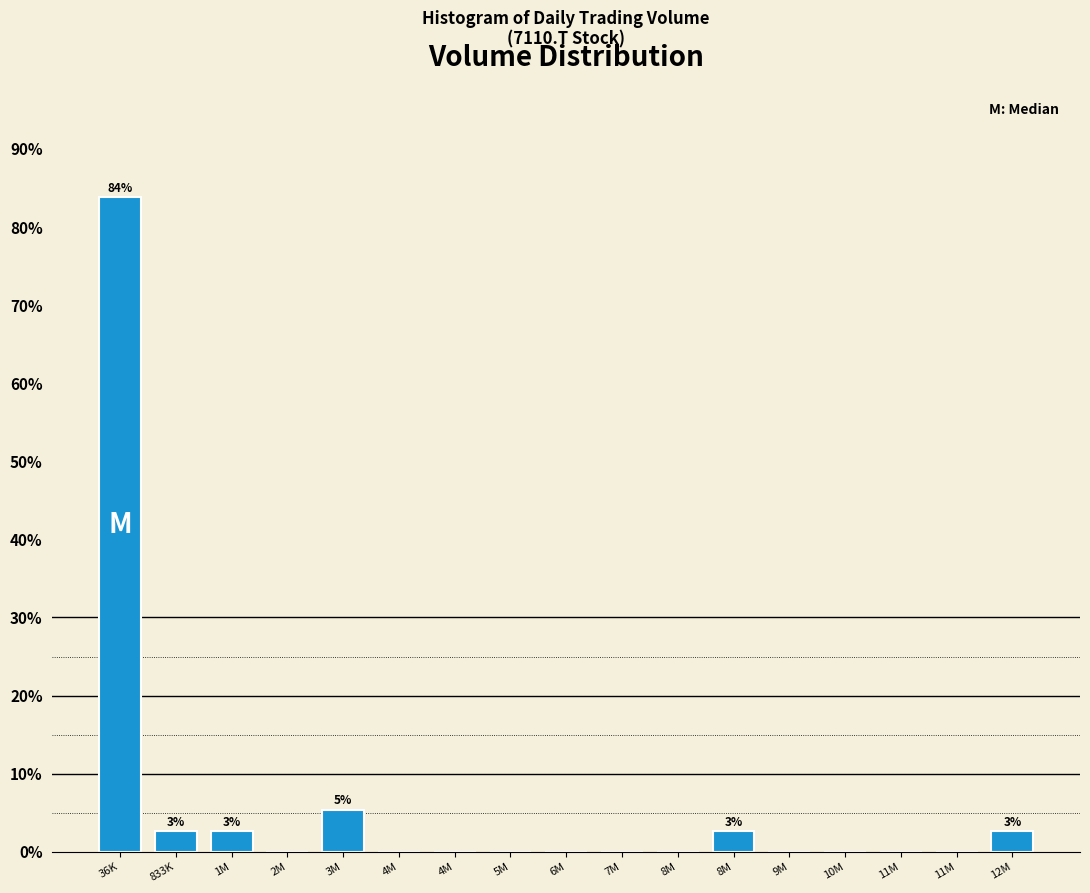

How many data points does each series have?

17